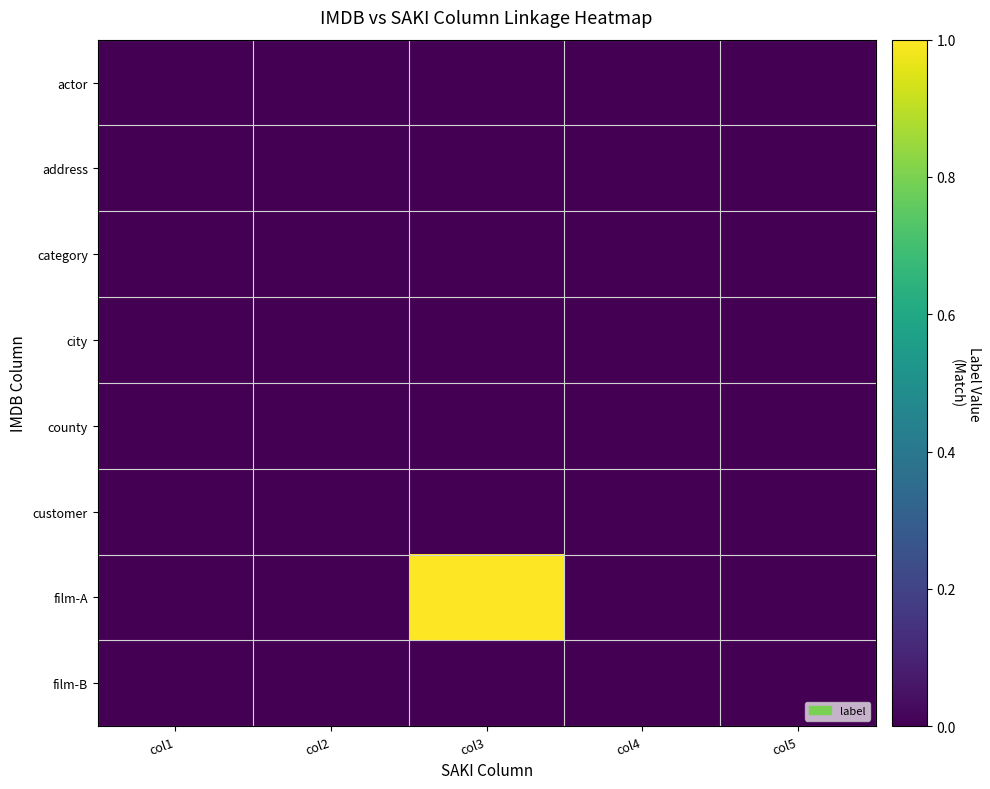

Rank the series by their maximum value, from lowest to highest.

actor, address, category, city, county, customer, film-B, film-A